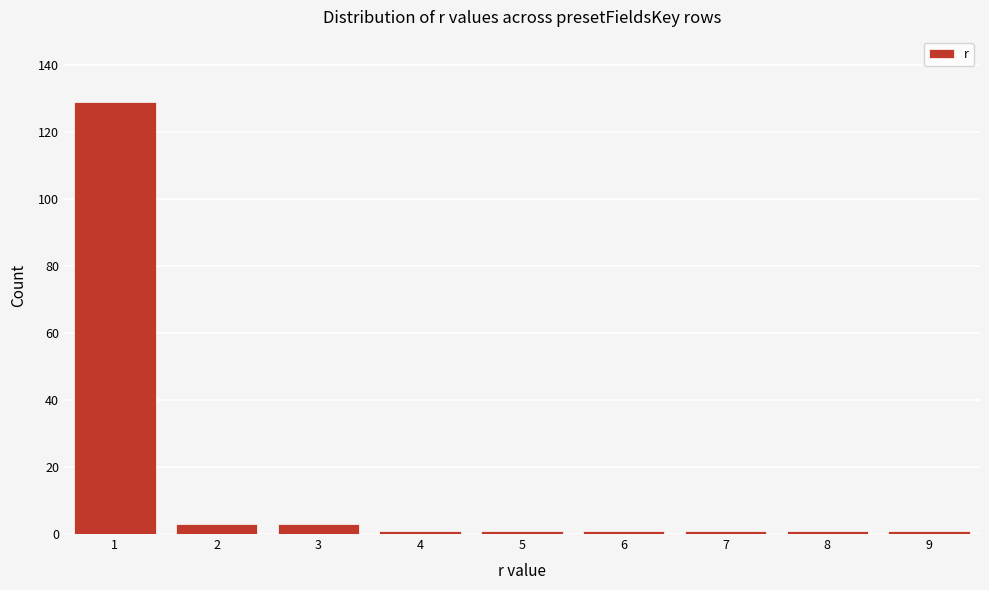

Reading left to right, transcribe all the data shown in this chart.

1=129	2=3	3=3	4=1	5=1	6=1	7=1	8=1	9=1